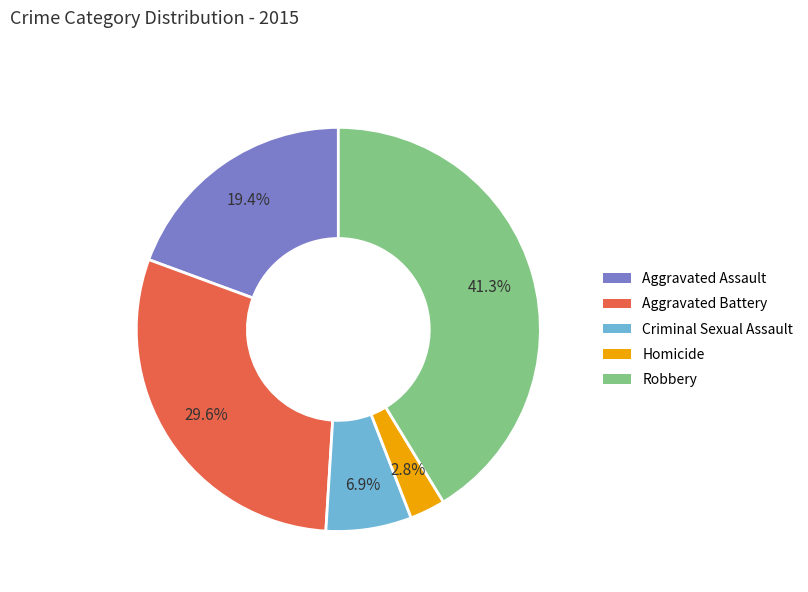

To the nearest percent, what is the difference between the Robbery and Aggravated Battery slice percentages?

12%